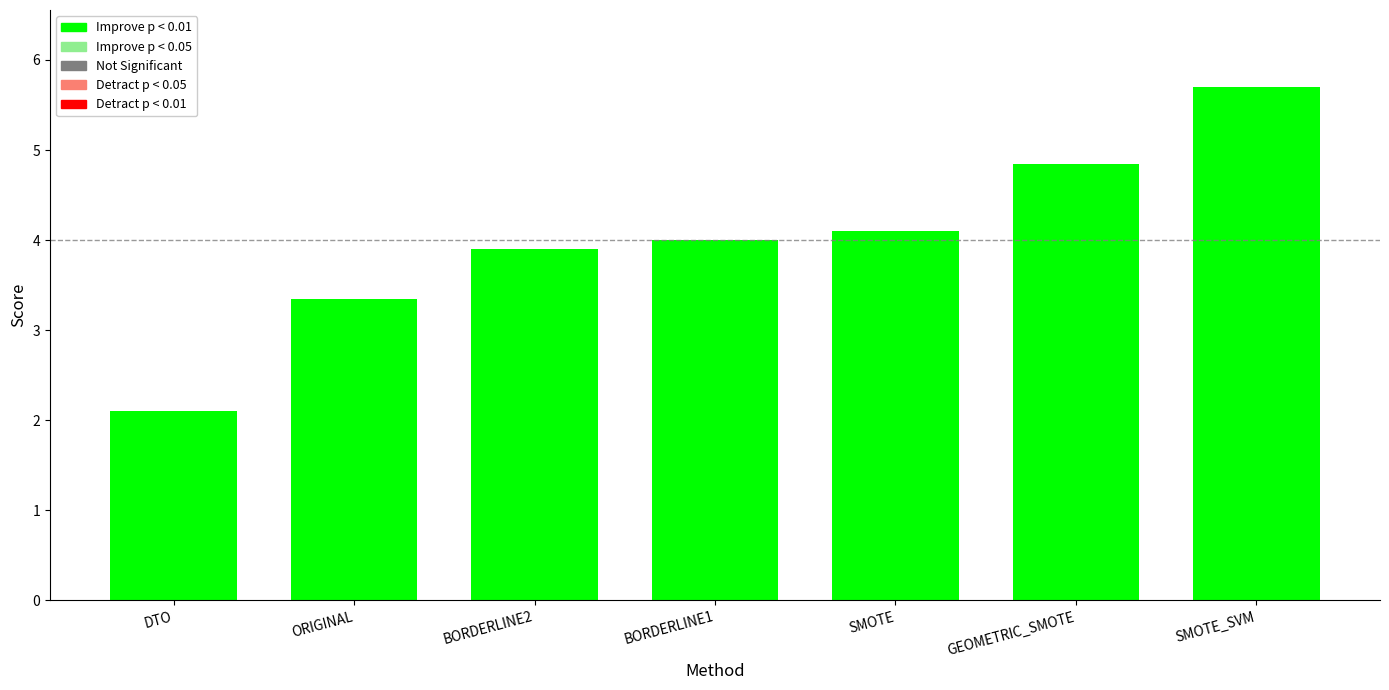

The chart shows a value of 4.8 at GEOMETRIC_SMOTE. True or false?

True